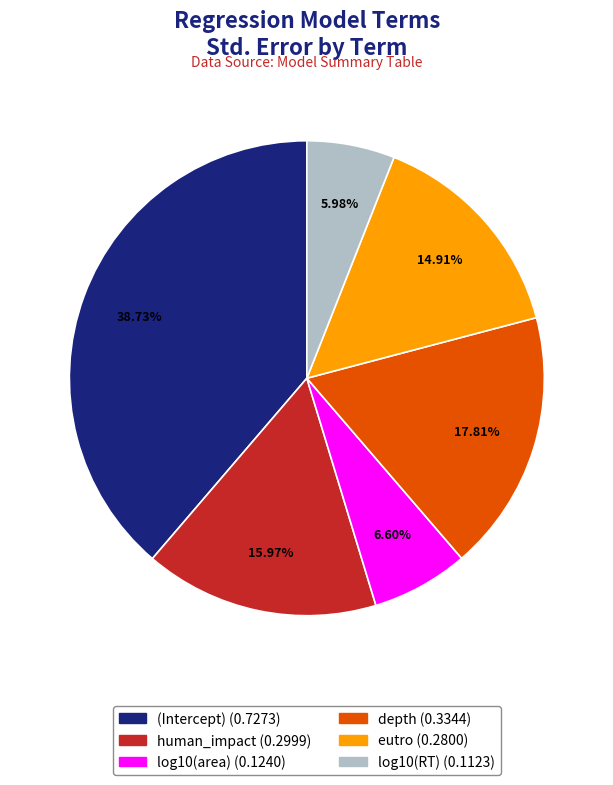

Is there a majority slice in this chart?

No